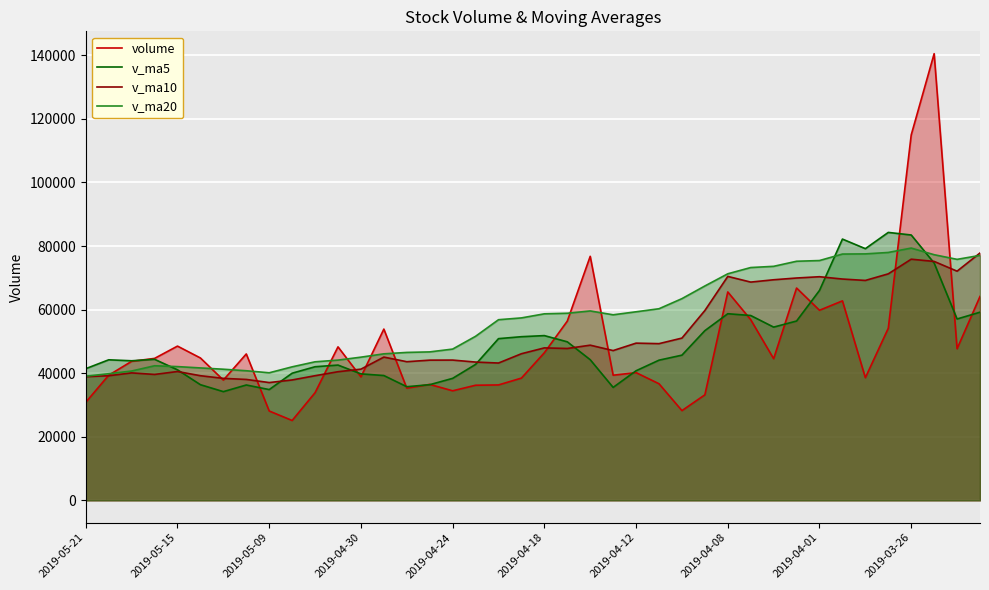

Read the v_ma10 value at 17.

43493.1